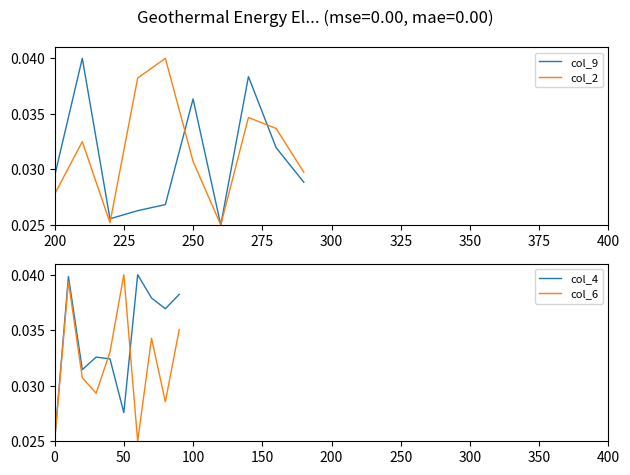

The value of col_2 at 250 is 0.1. True or false?

False